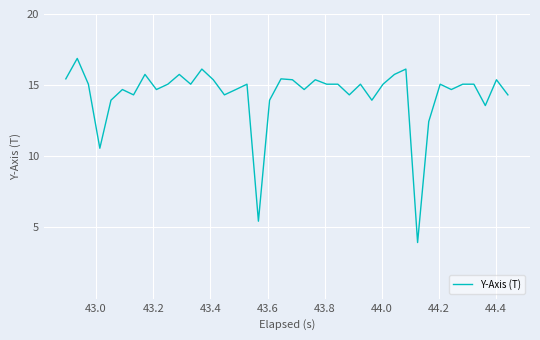

What is the maximum value shown in the chart?

16.9